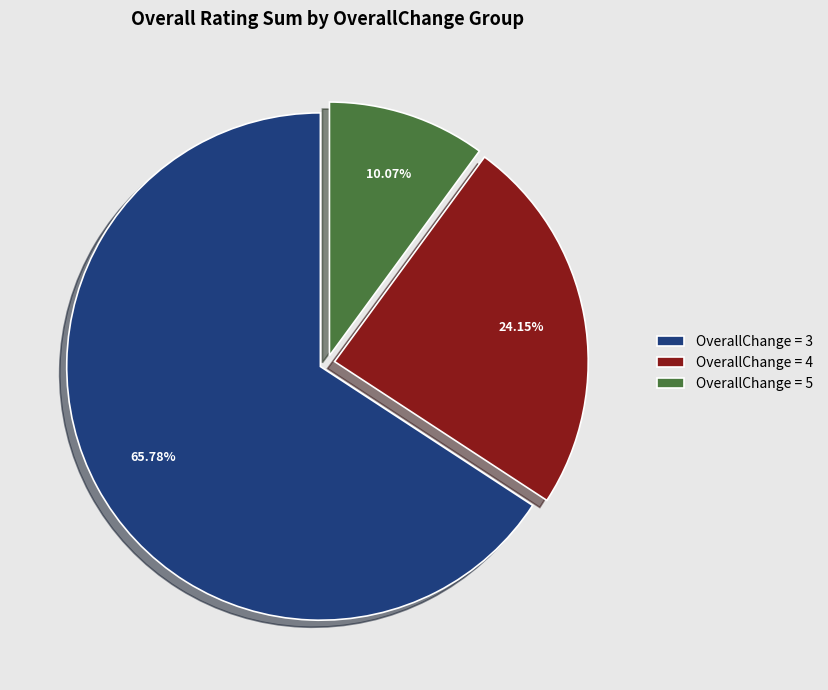

How many slices are in this pie chart?

3